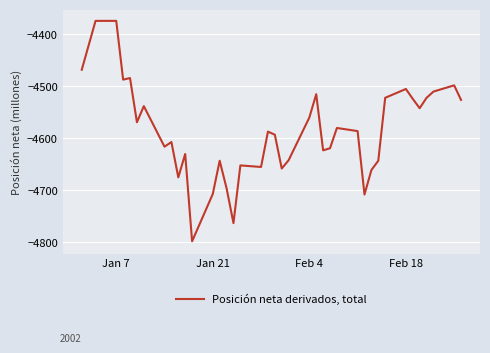

What is the greatest value displayed?

-4374